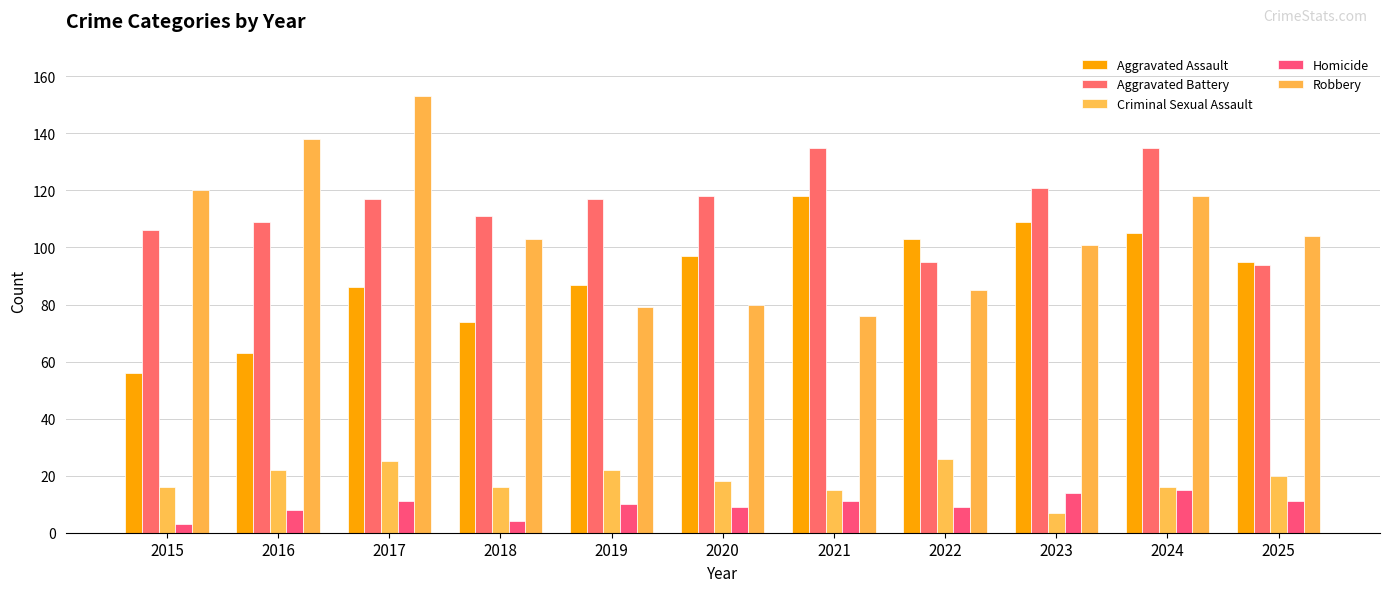

What is the greatest value displayed?

153